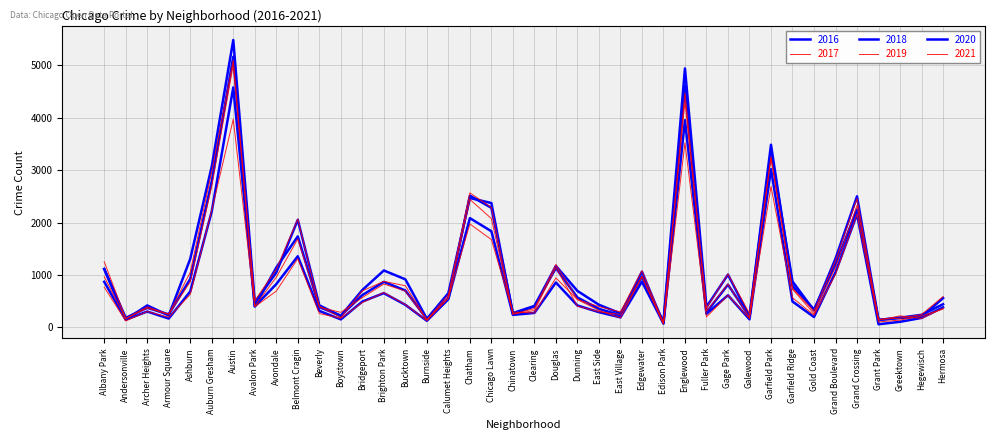

Does the chart have visible grid lines?

Yes